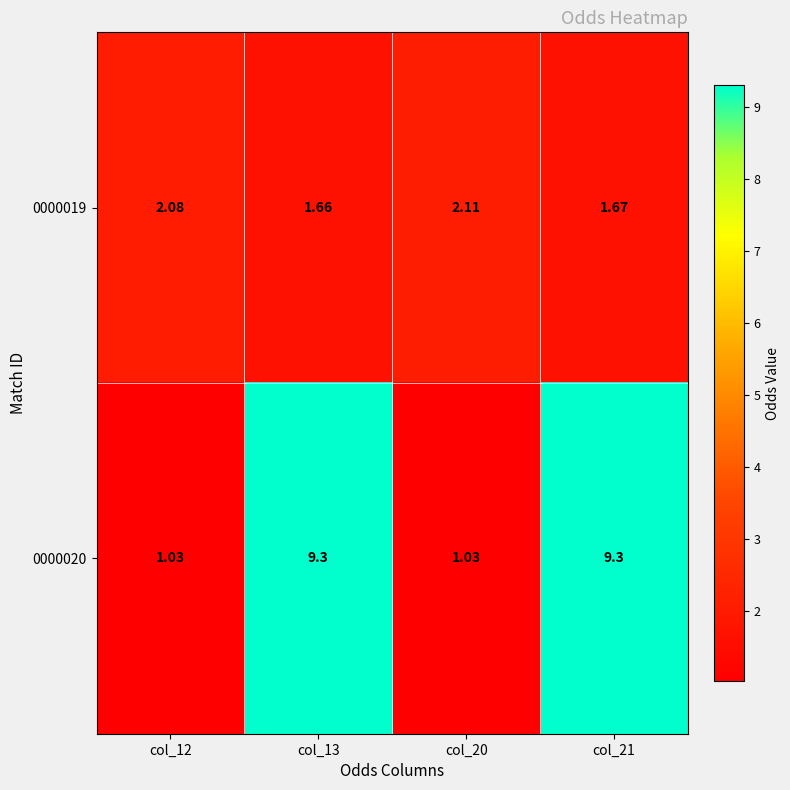

Is the value of 0000020 at col_12 greater than the value of 0000019 at col_12?

No